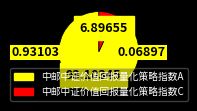

How many slices are in this pie chart?

2